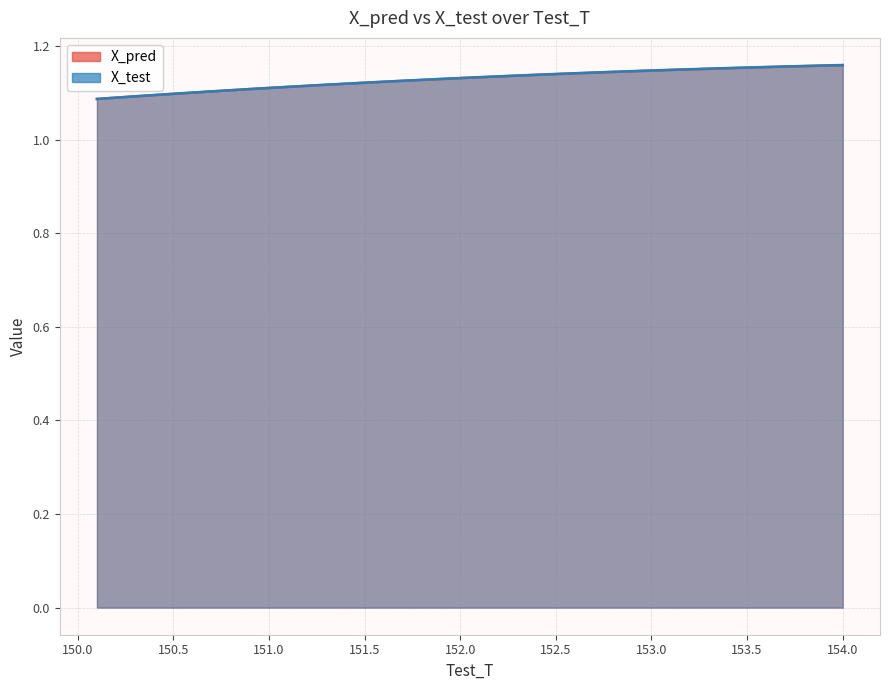

Which series has the largest range (max minus min)?

X_test